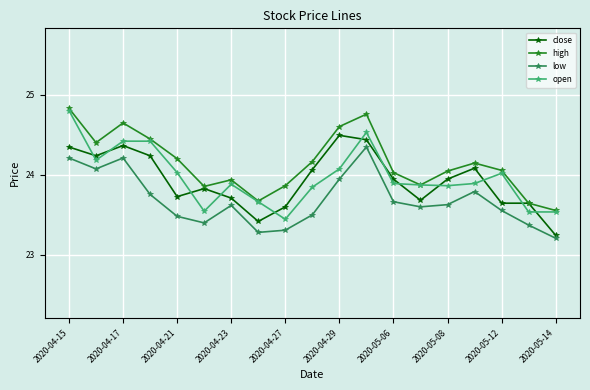

At how many categories does at least one series exceed 23?

19